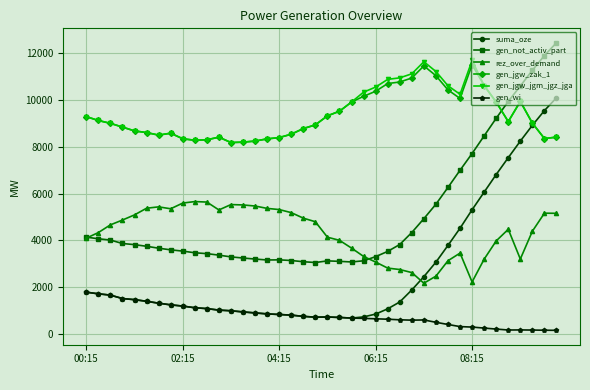

How many series are shown in this chart?

6